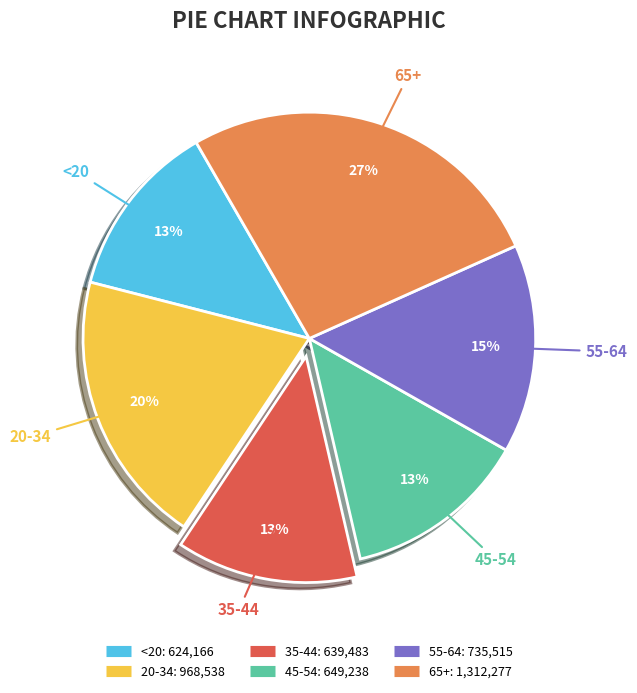

Do 65+ and 45-54 together represent more than half of the pie?

No